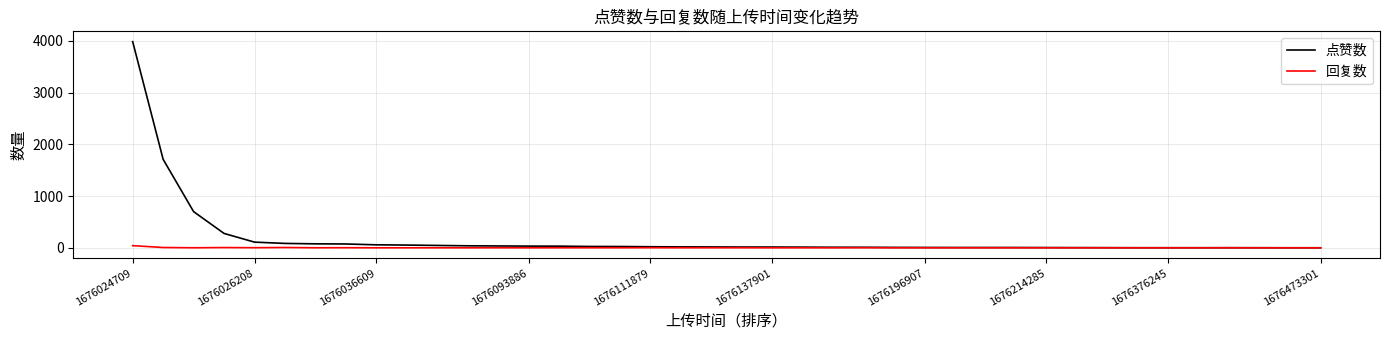

Which series has the largest range (max minus min)?

点赞数